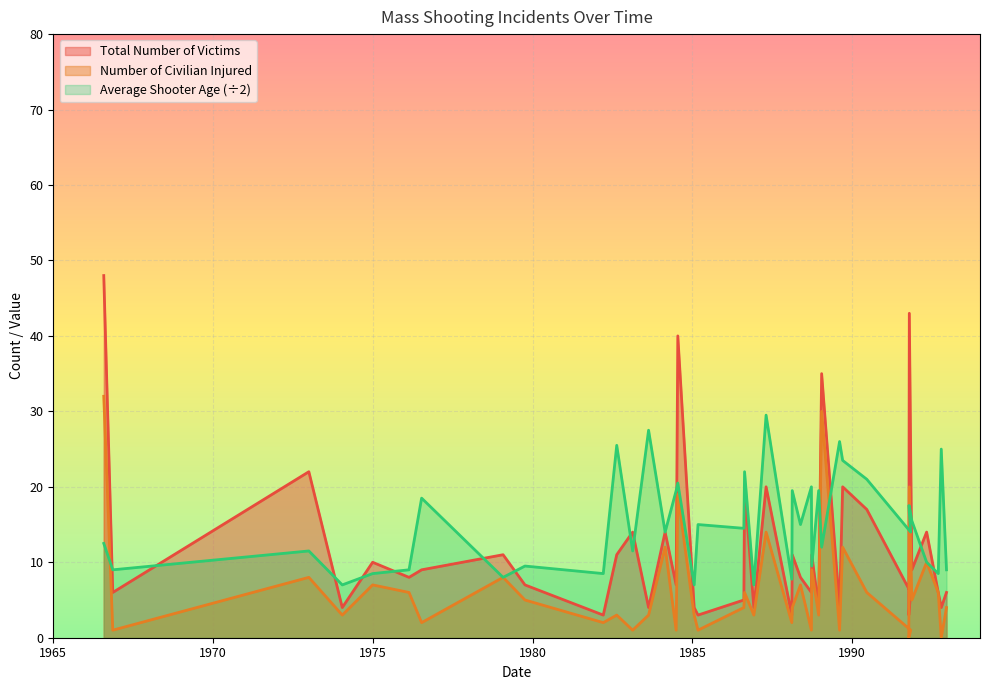

In Number of Civilian Injured, how many points are lower than both neighbors (excluding endpoints)?

15